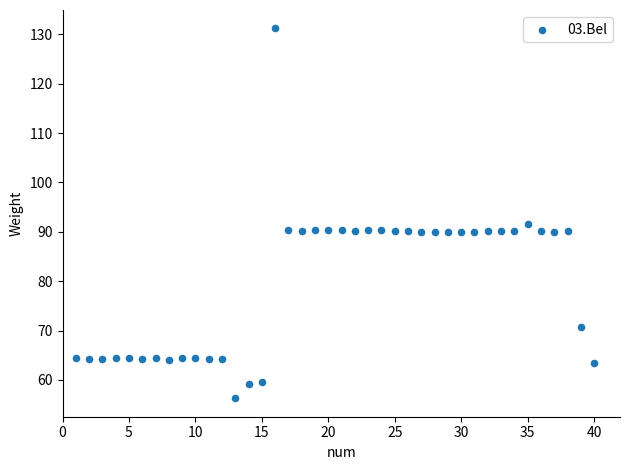

What Y value in the scatter plot is closest to 93?

91.6